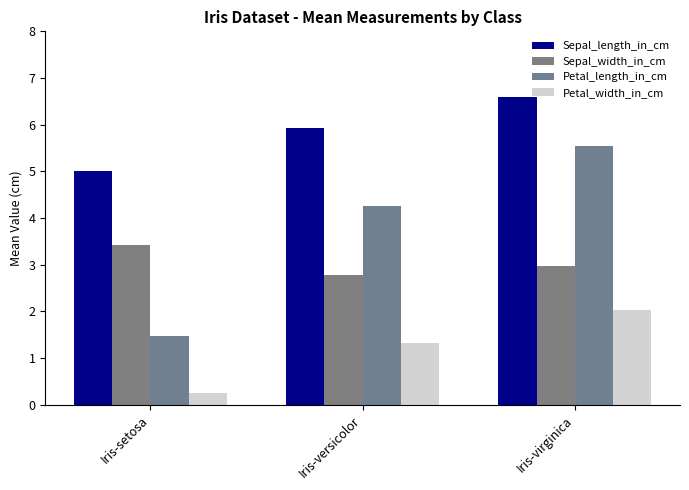

Reading right to left, transcribe all the data shown in this chart.

Sepal_length_in_cm: 6.6	5.9	5.0
Sepal_width_in_cm: 3.0	2.8	3.4
Petal_length_in_cm: 5.6	4.3	1.5
Petal_width_in_cm: 2.0	1.3	0.2